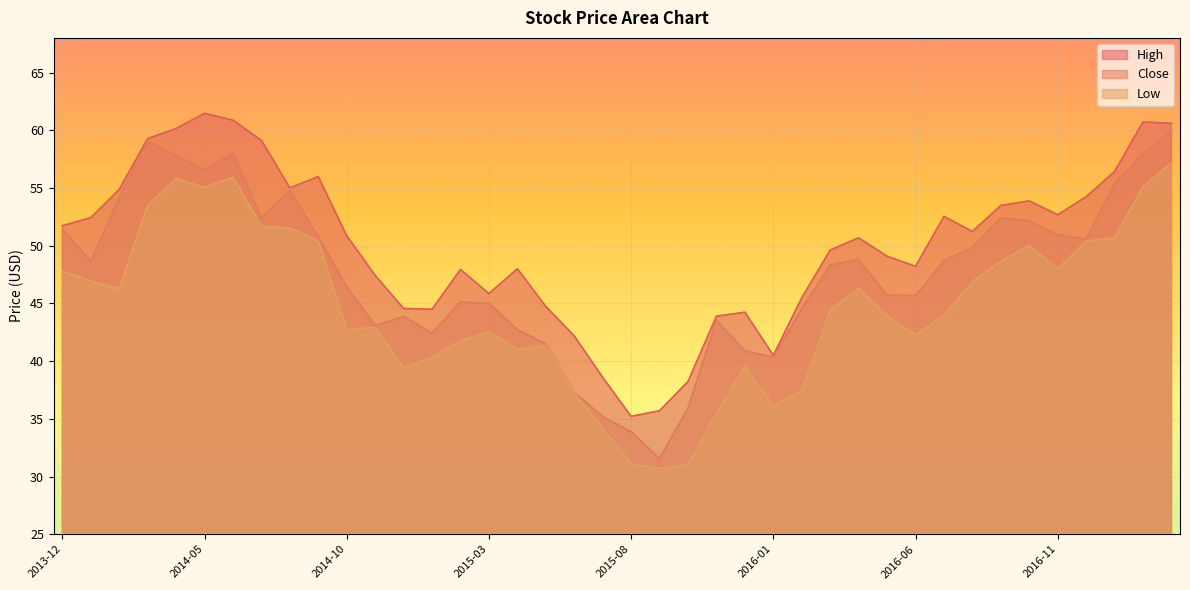

The value of Low at 2015-02 is 70.2. True or false?

False